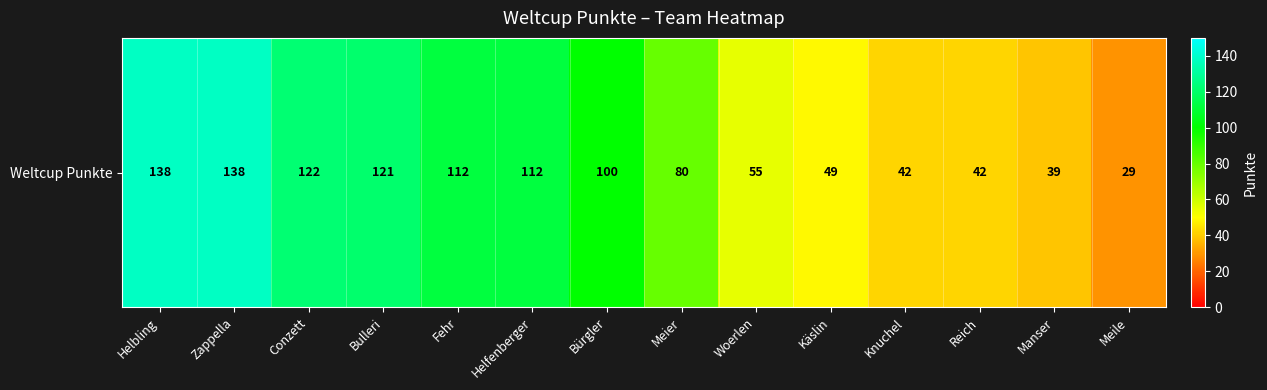

Rank the categories by value from lowest to highest.

Meile, Manser, Knuchel, Reich, Käslin, Woerlen, Meier, Bürgler, Fehr, Helfenberger, Bulleri, Conzett, Helbling, Zappella